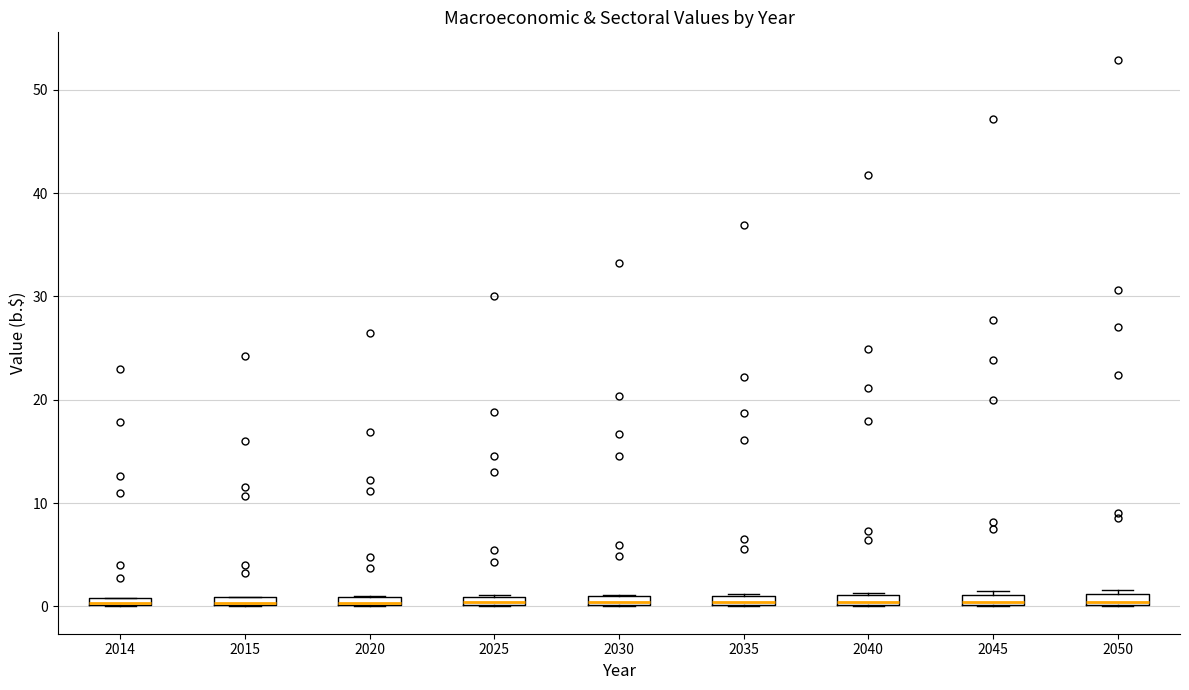

Where is the lower edge of the box at x = 2025 on the y-axis? The values are not printed on the chart, so give them approximately, as read against the axis.

0